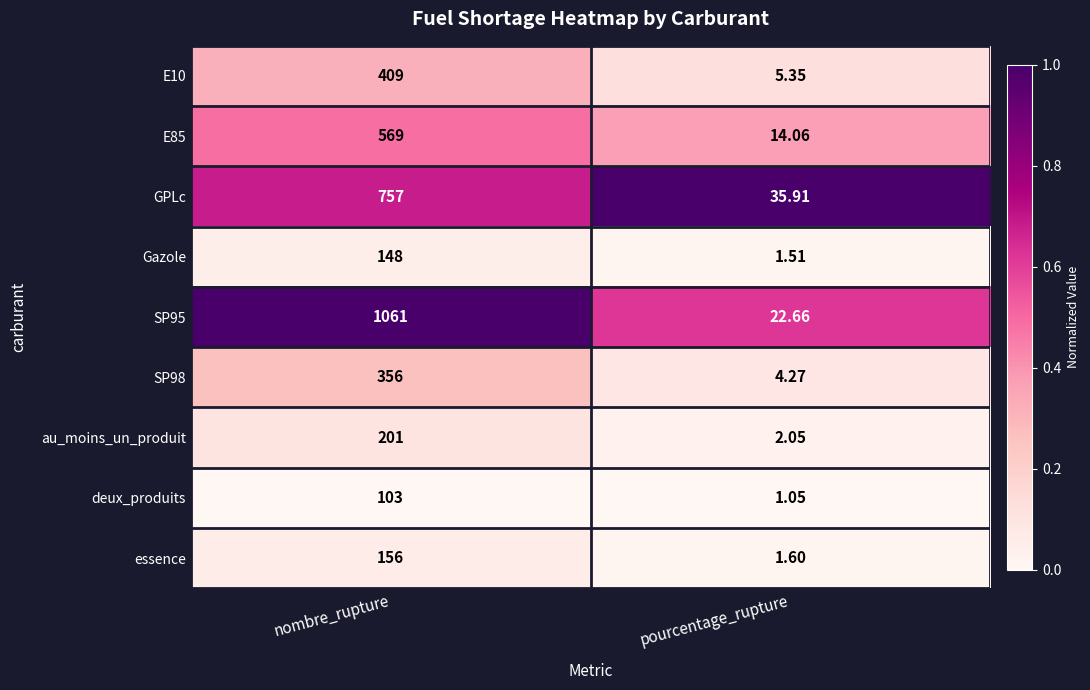

Which series has the widest spread of values?

SP95